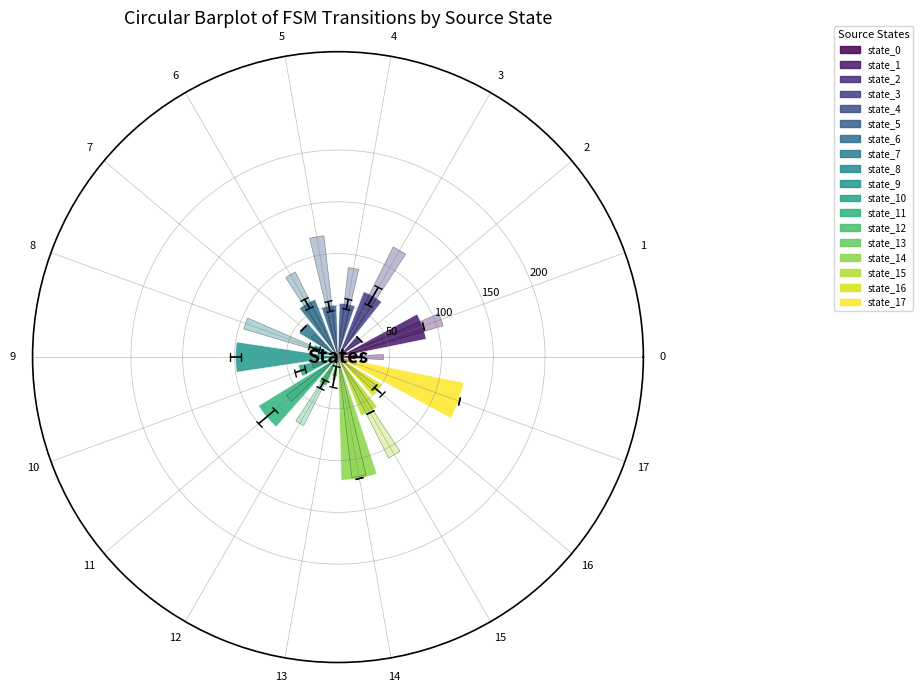

What is the total value across all series at 12?

104